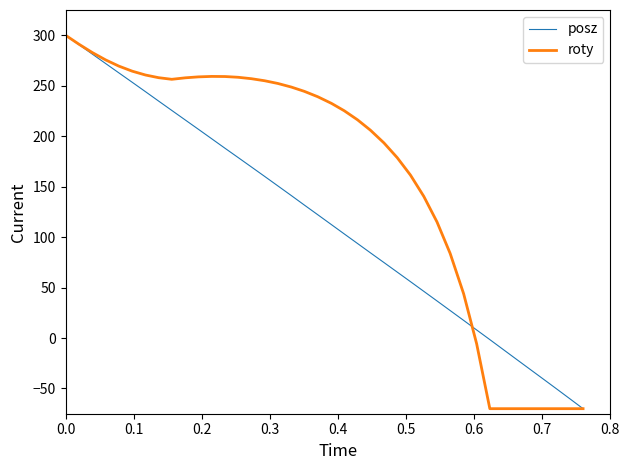

Count the number of categories in the chart.

40